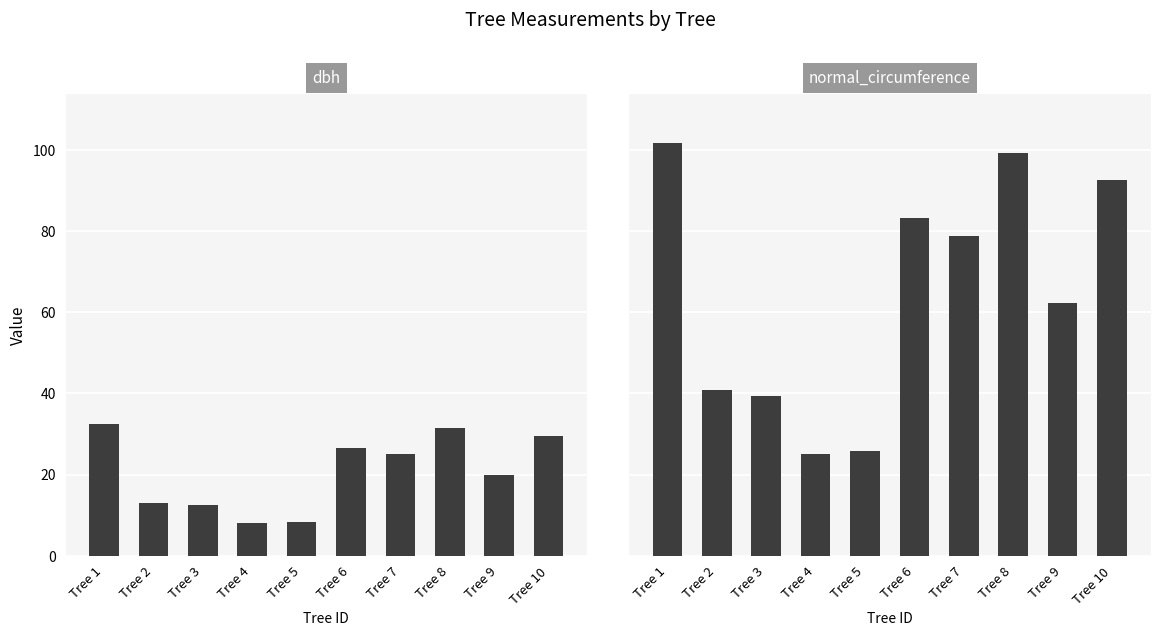

What is the spread (max minus min) of values at Tree 5?

17.6